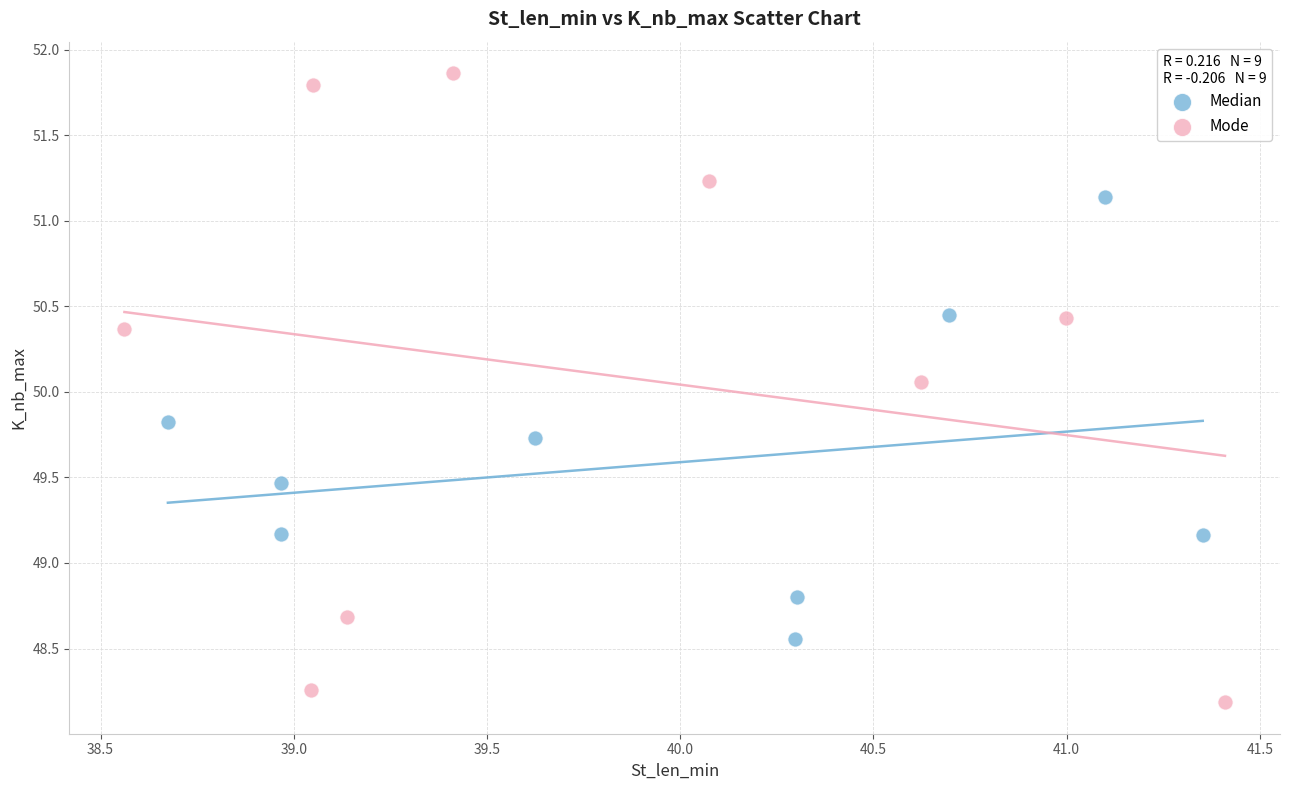

Which series reaches the minimum Y coordinate?

Mode